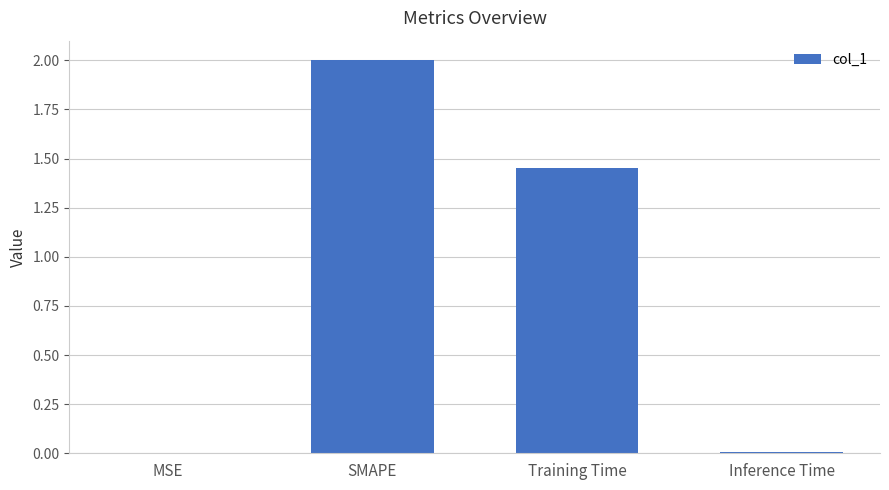

Are the bars horizontal?

No